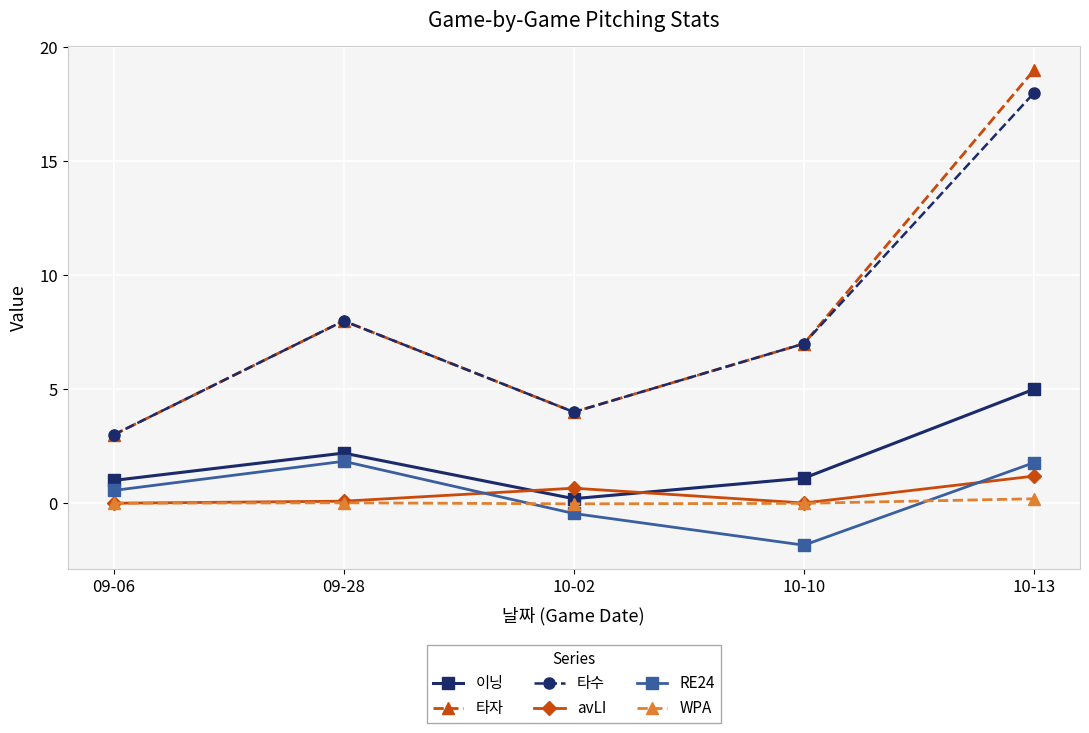

At which label does 이닝 reach its minimum?

10-02